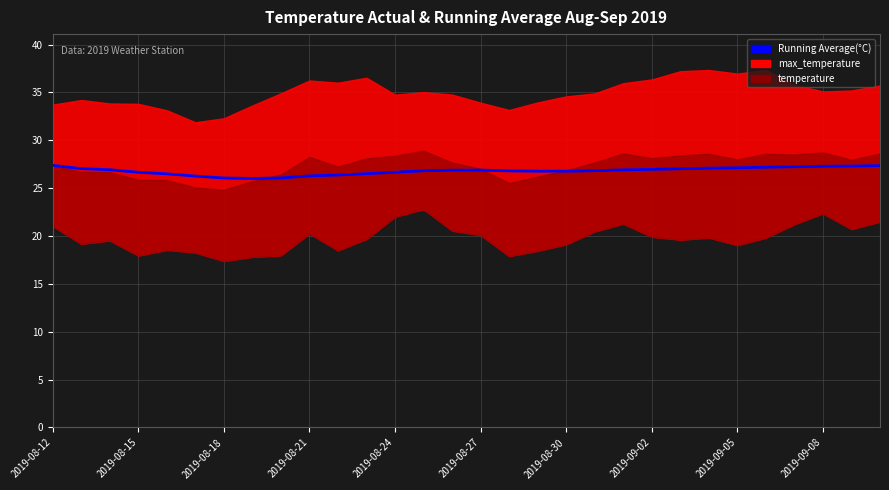

The chart shows a value of 36.6 at 13. True or false?

False